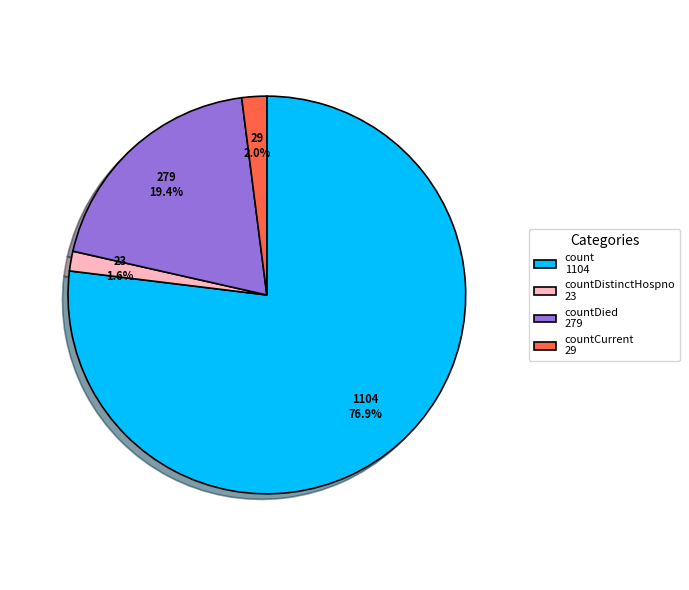

Which category has the biggest portion of the pie?

count 1104